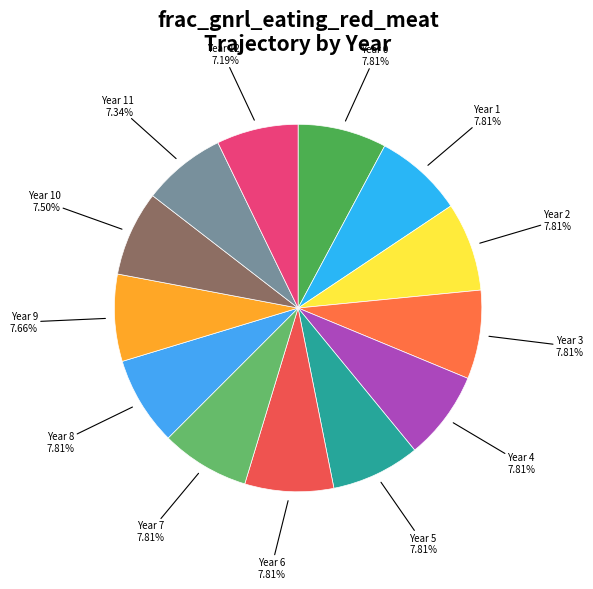

Count the number of slices in the pie.

13